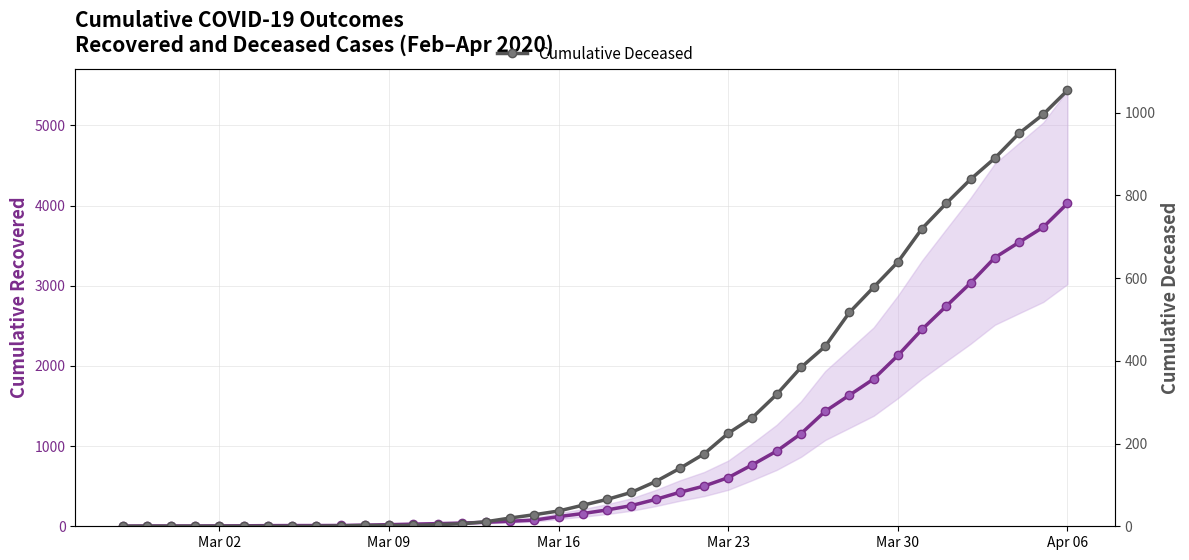

Does the chart have visible grid lines?

Yes